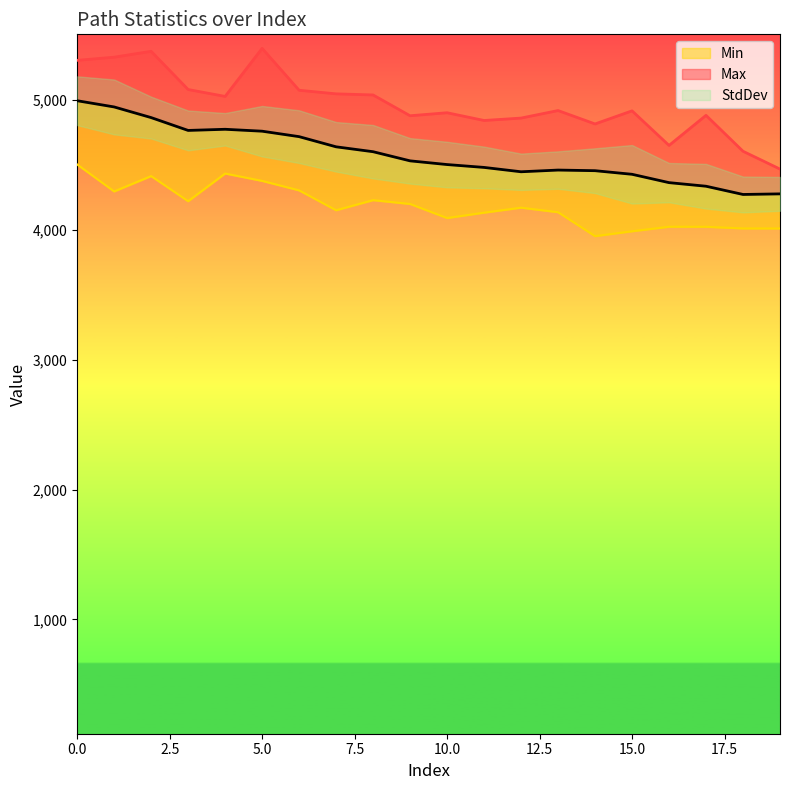

At which label is Min closest to 4227?

8